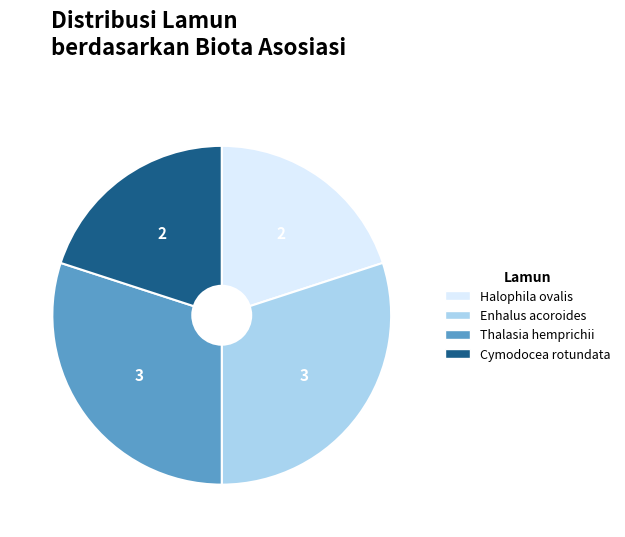

Between Thalasia hemprichii and Halophila ovalis, which is larger?

Thalasia hemprichii